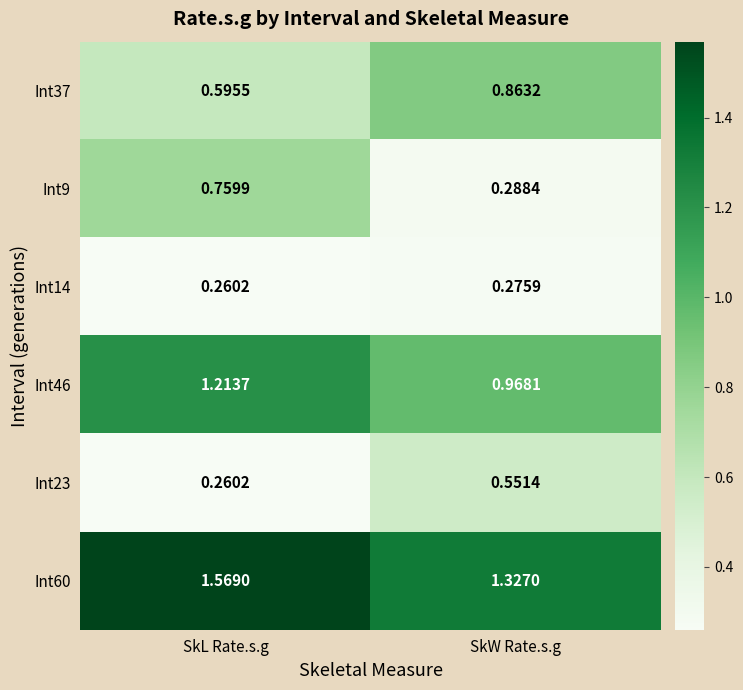

Which series has the largest total across all categories?

Int60